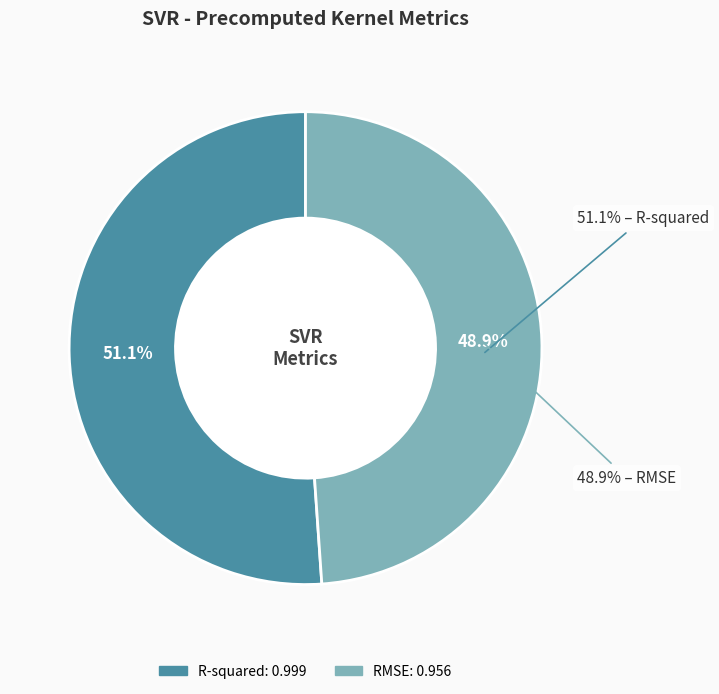

Does RMSE represent more than half of the total?

No